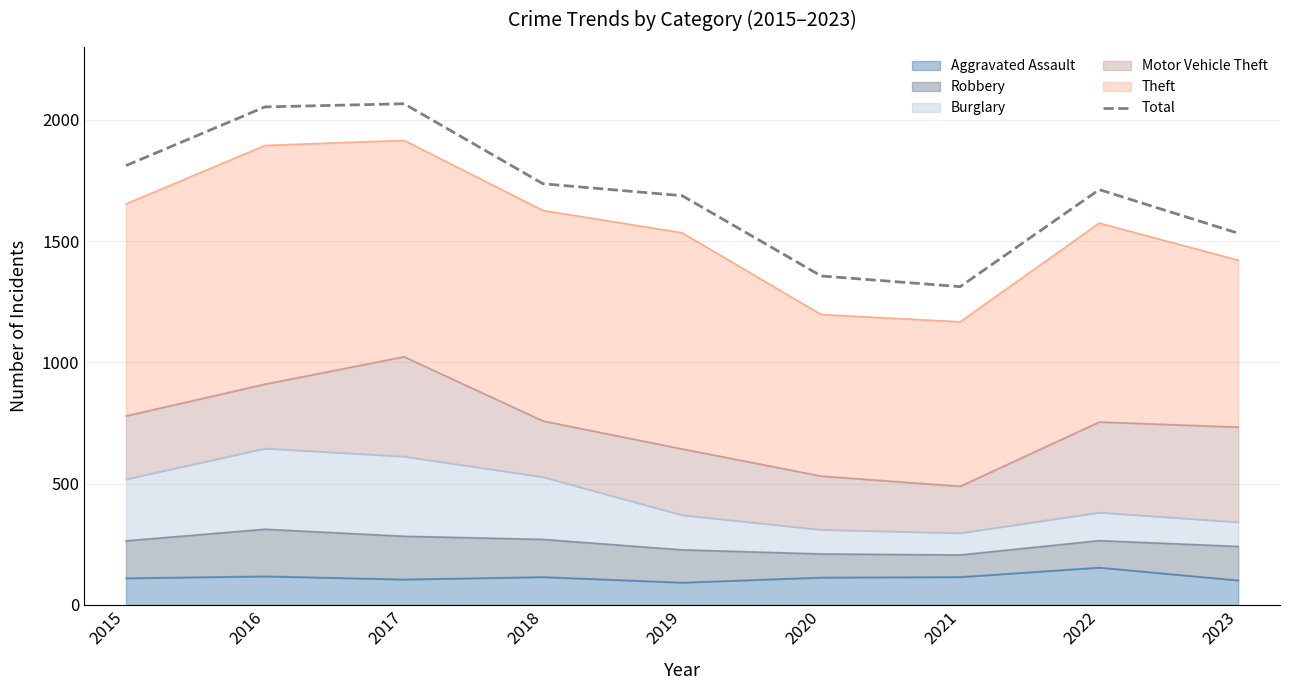

Which label corresponds to the largest value in the chart?

2017